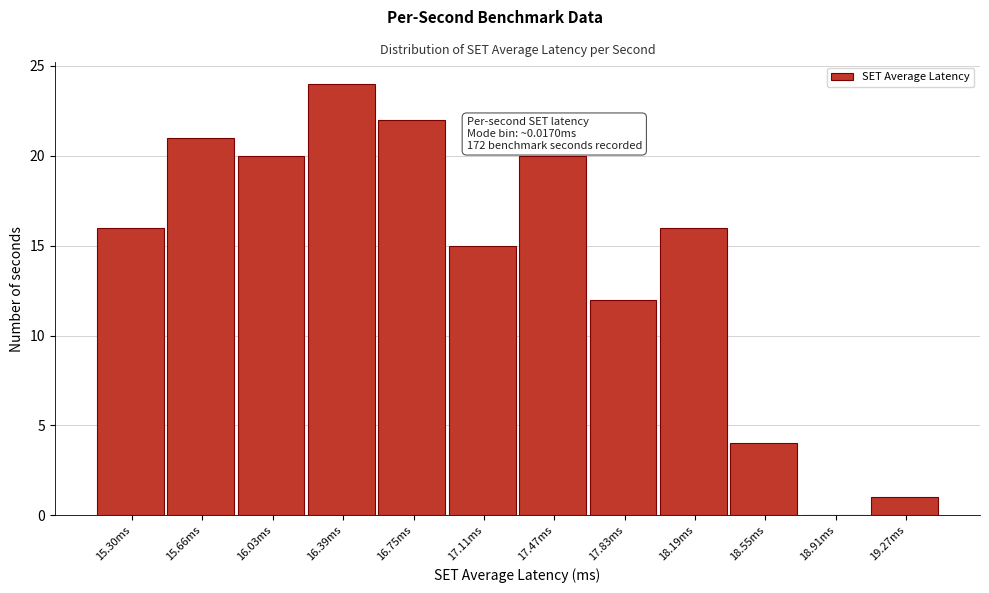

Reading left to right, what are all the values shown in this chart?

15.30ms=16	15.66ms=21	16.03ms=20	16.39ms=24	16.75ms=22	17.11ms=15	17.47ms=20	17.83ms=12	18.19ms=16	18.55ms=4	18.91ms=0	19.27ms=1